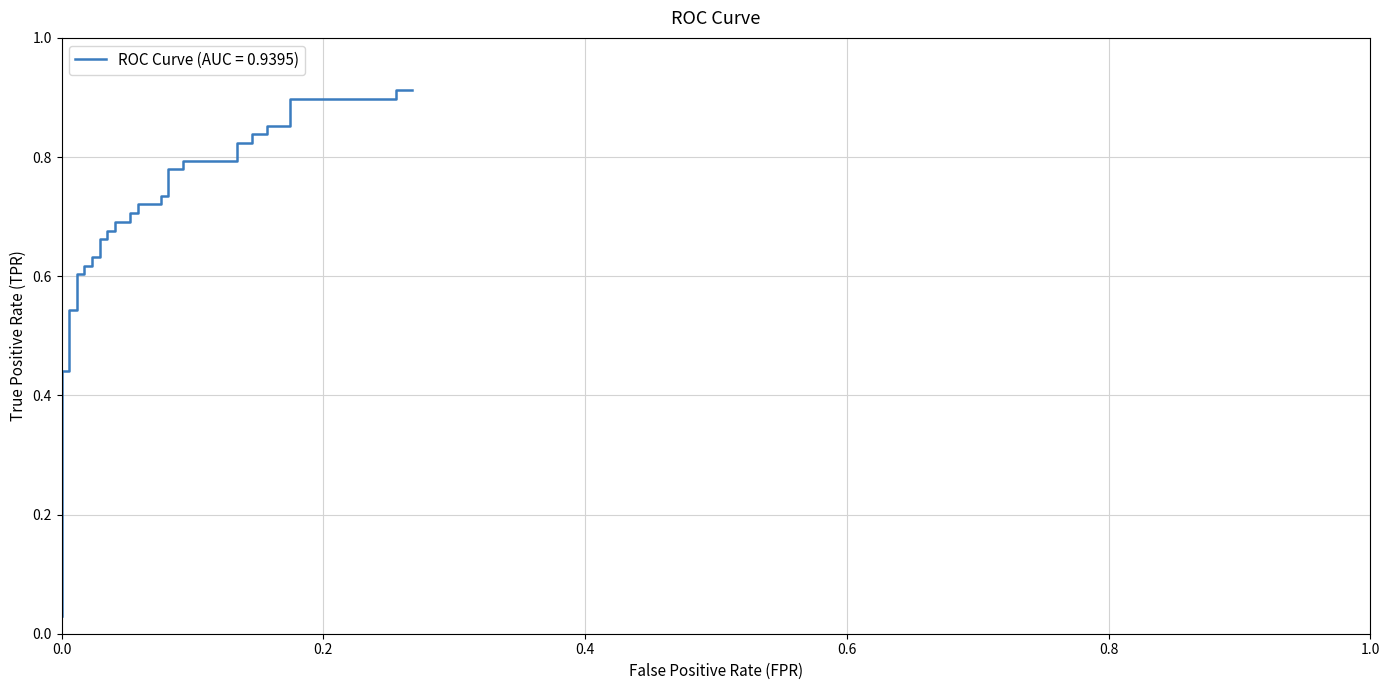

What is the label of the 30th point from the right?

0.01744186046511628